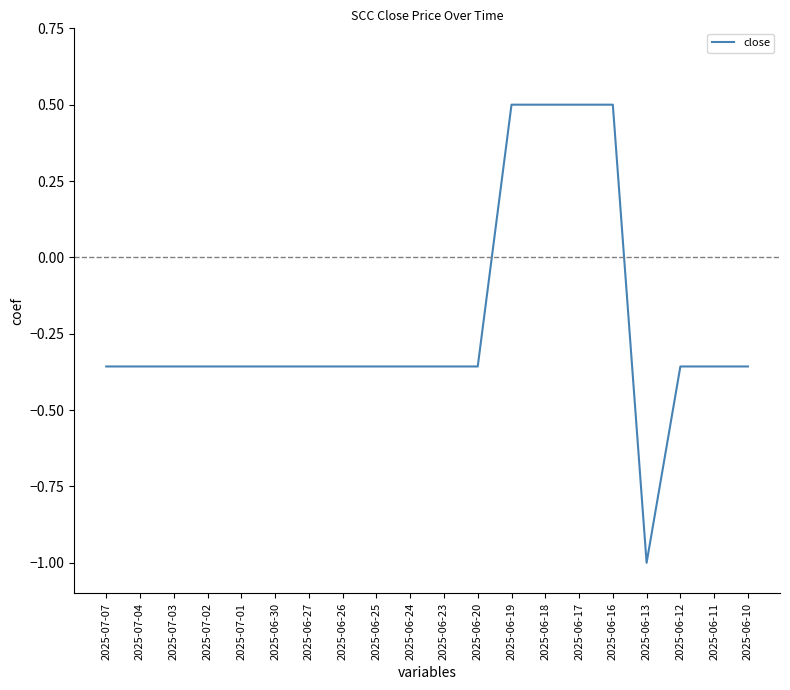

True or false: the data shows 0.7 at 2025-06-17.

False